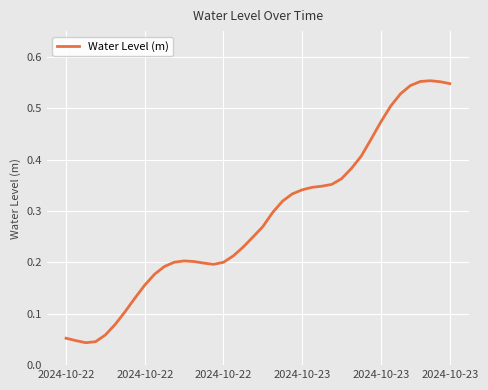

What is the sum of all values?

11.4